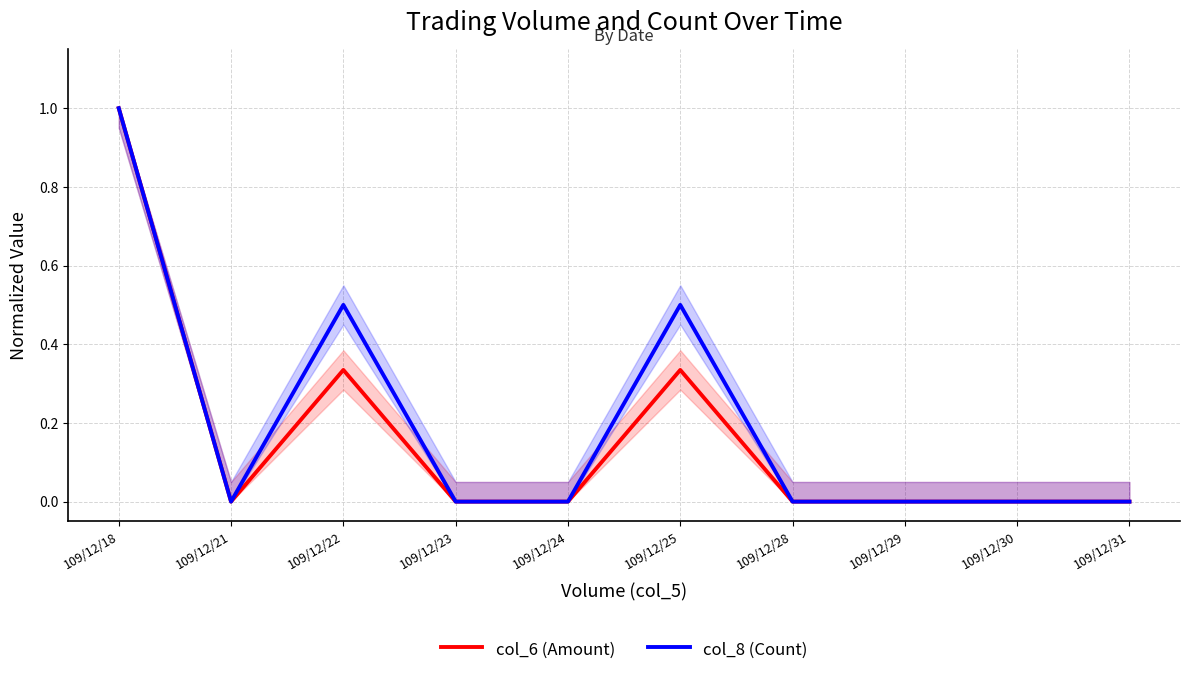

Which has a higher value, 109/12/23 or 109/12/18?

109/12/18